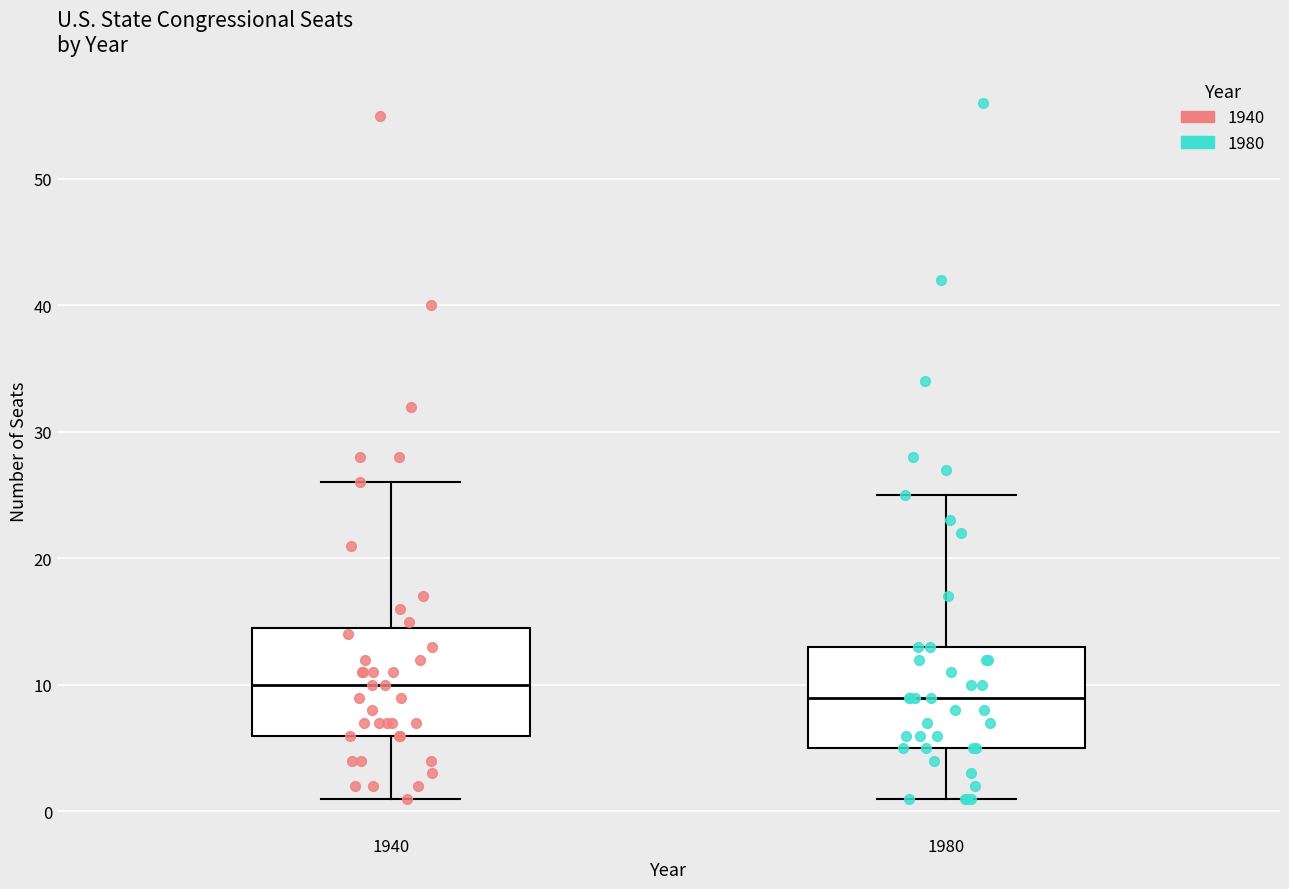

Which box has the highest median line?

1940